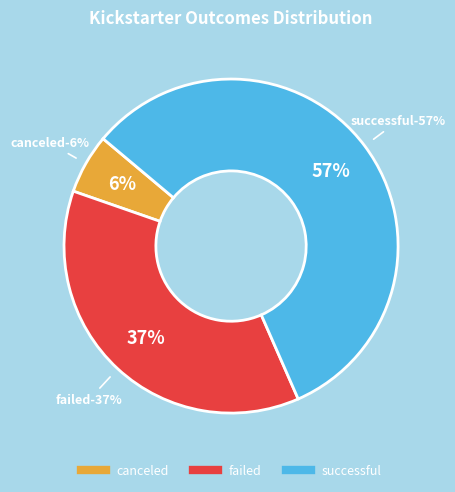

To the nearest percent, what portion does failed represent?

37%